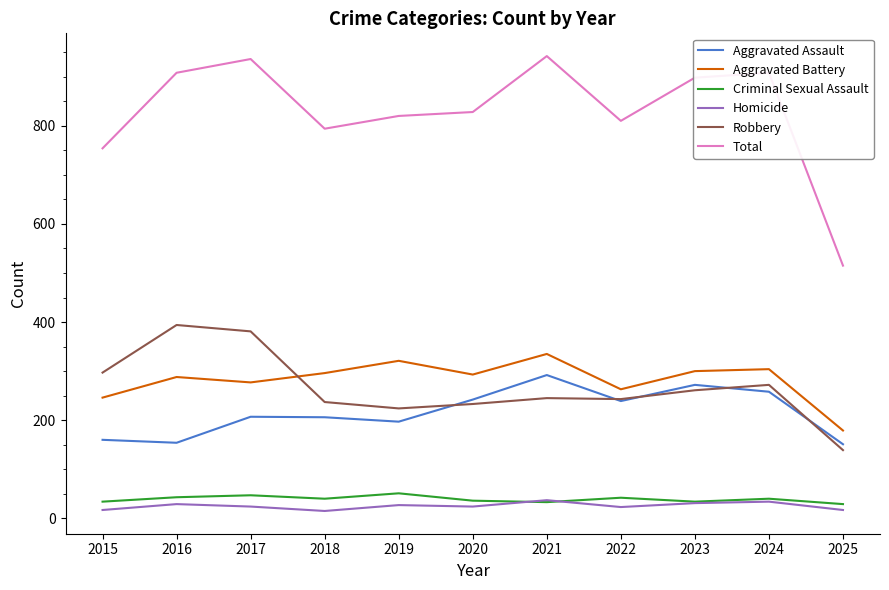

Which series has the largest total across all categories?

Total